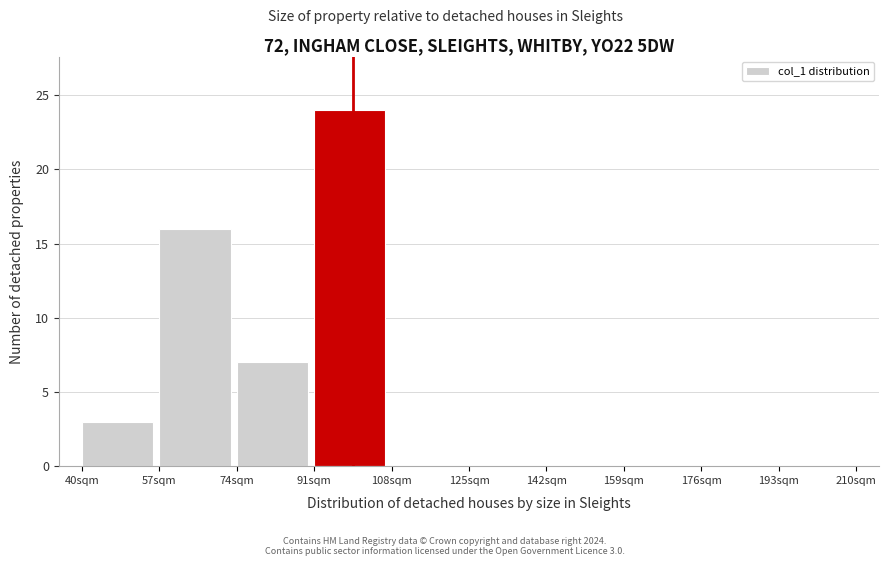

Over which range of the x-axis is the bar tallest?

91 to 108